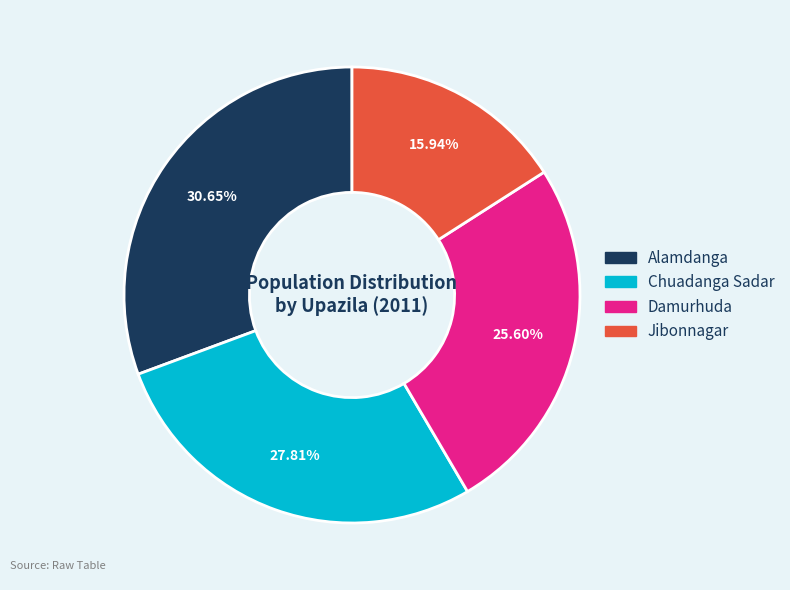

Which slice is the largest?

Alamdanga